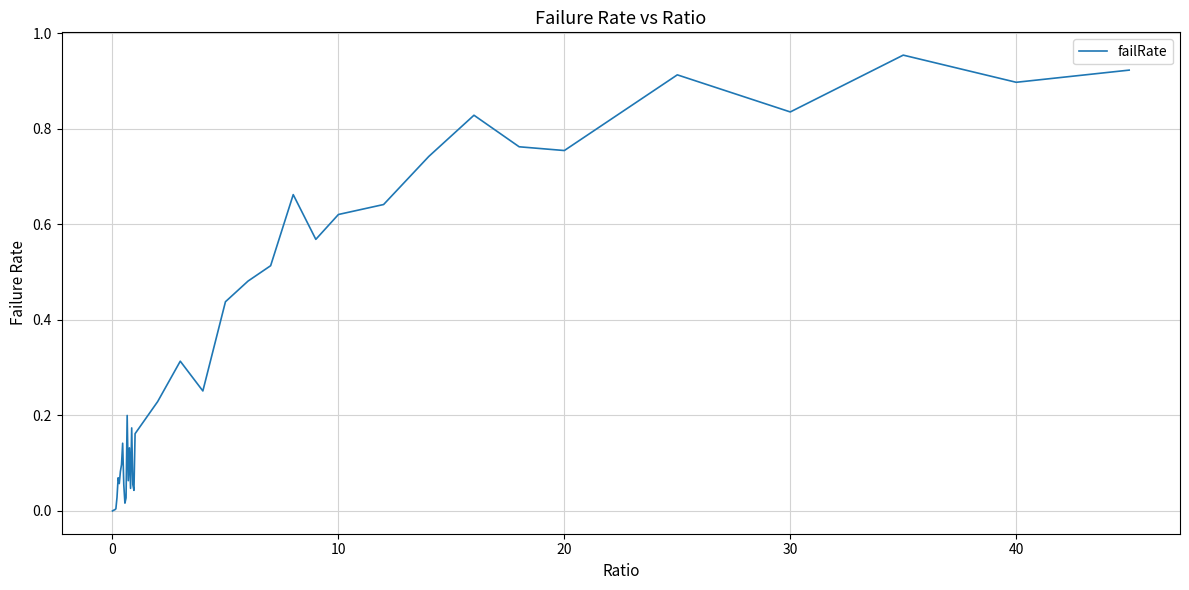

The value at 20 is 0.3. True or false?

False